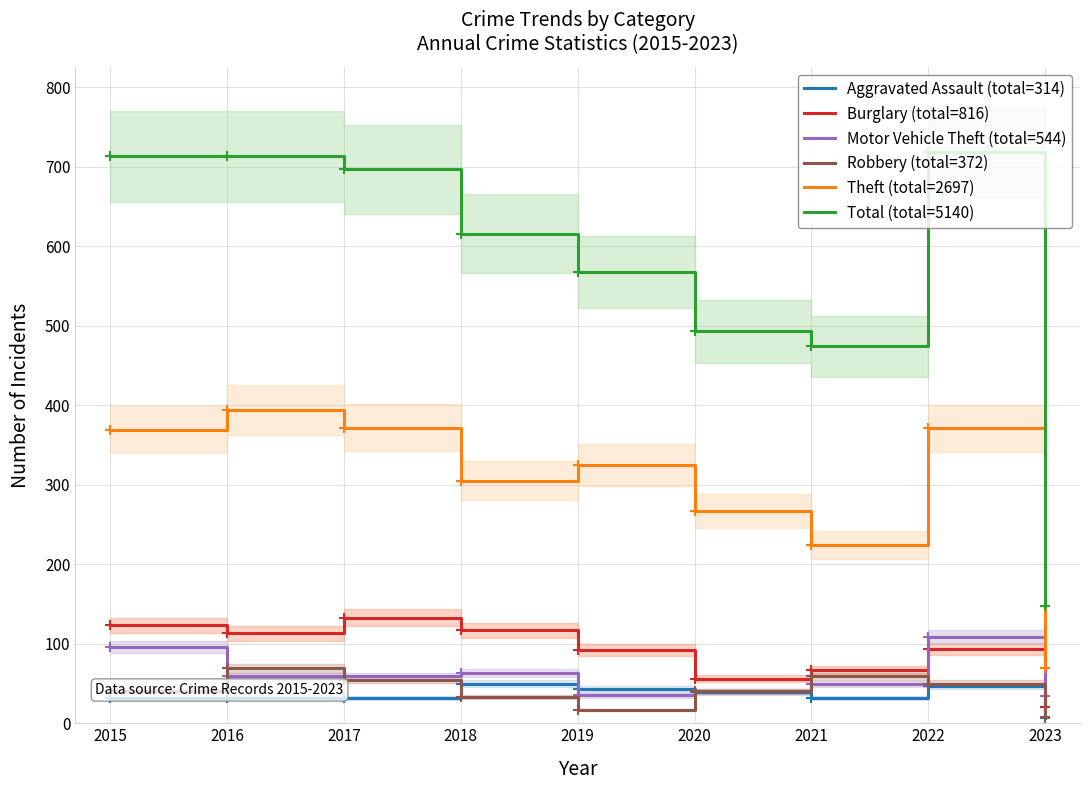

At which category does Total reach its first local valley?

2021